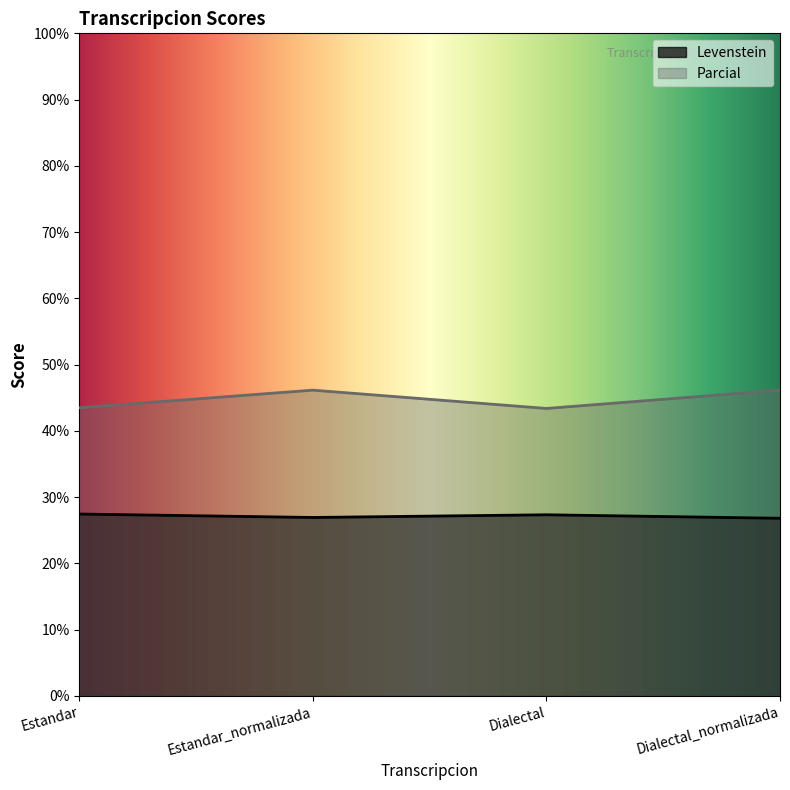

True or false: Parcial and Levenstein intersect in this chart.

False